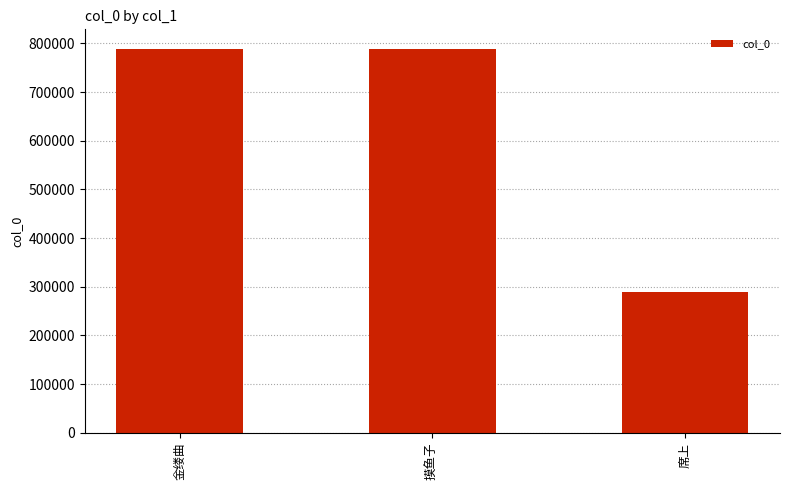

What is the value of the 2nd bar from the left?

789567